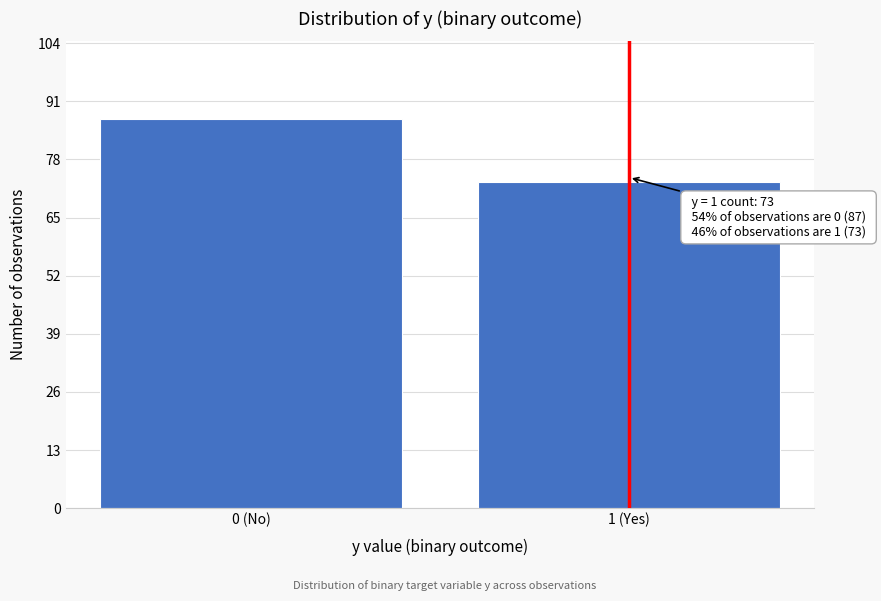

Reading right to left, transcribe all the data shown in this chart.

73	87